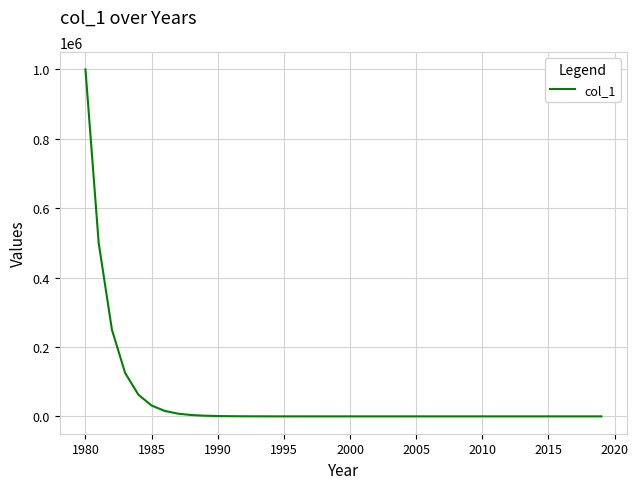

Is this an area chart (filled region under the line)?

No